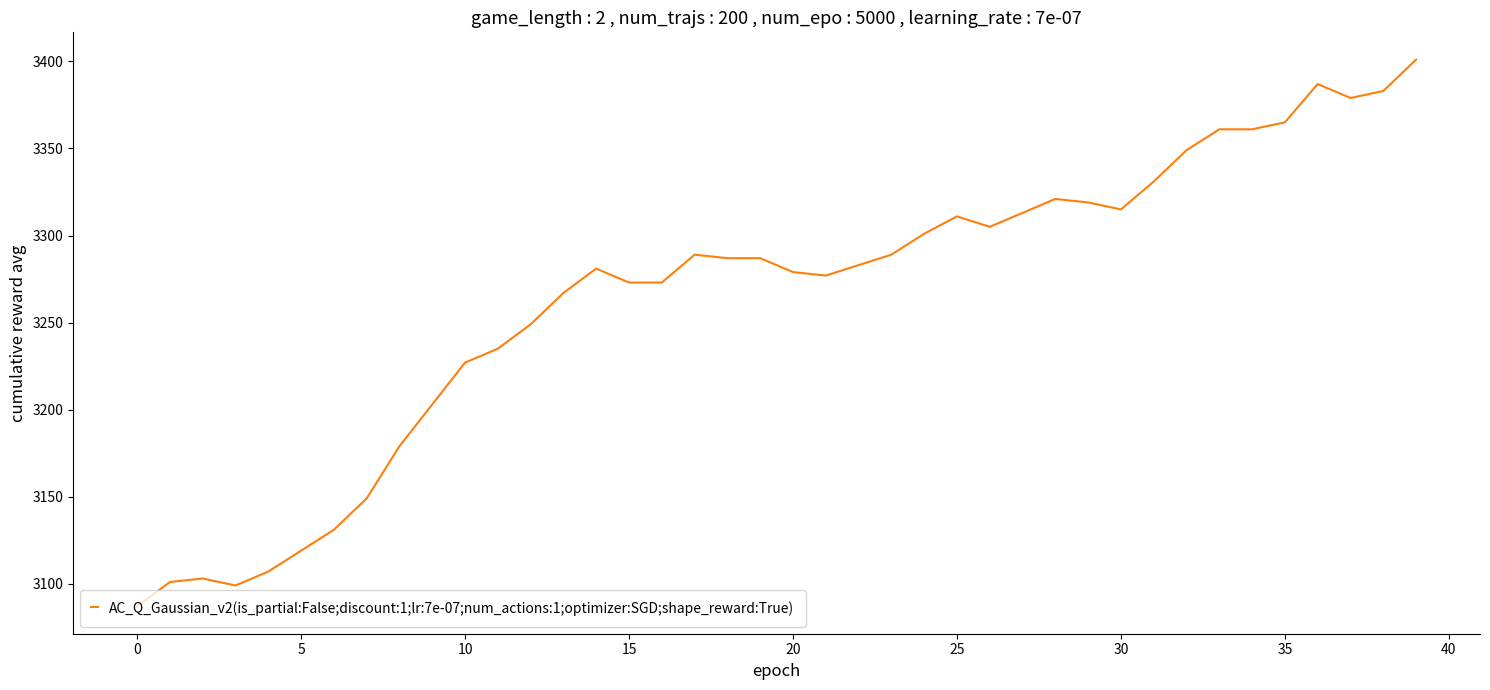

Reading left to right, extract all data points from this chart.

3087	3101	3103	3099	3107	3119	3131	3149	3179	3203	3227	3235	3249	3267	3281	3273	3273	3289	3287	3287	3279	3277	3283	3289	3301	3311	3305	3313	3321	3319	3315	3331	3349	3361	3361	3365	3387	3379	3383	3401